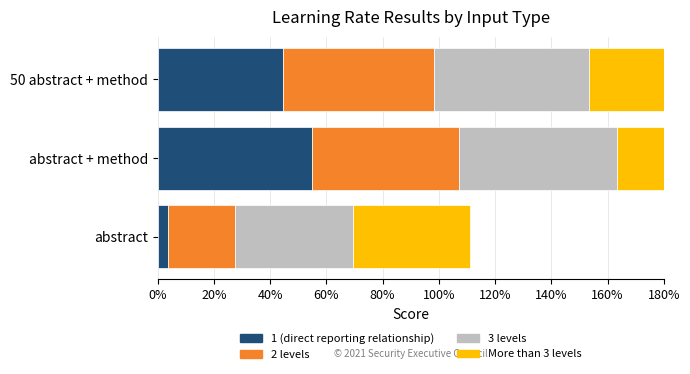

True or false: 3 levels has a value of 0.4 at abstract.

True